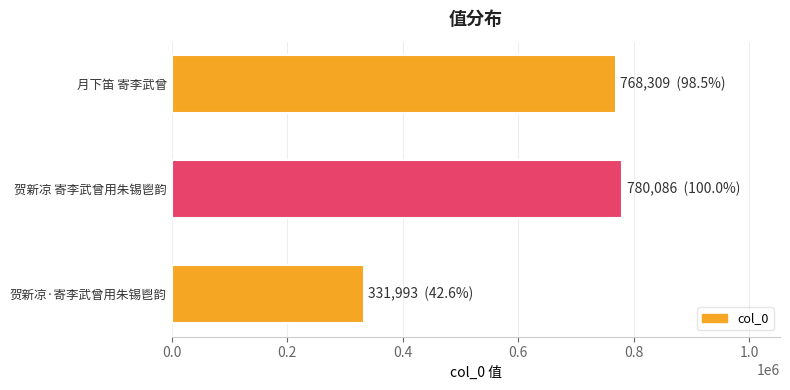

How many data points does each series have?

3